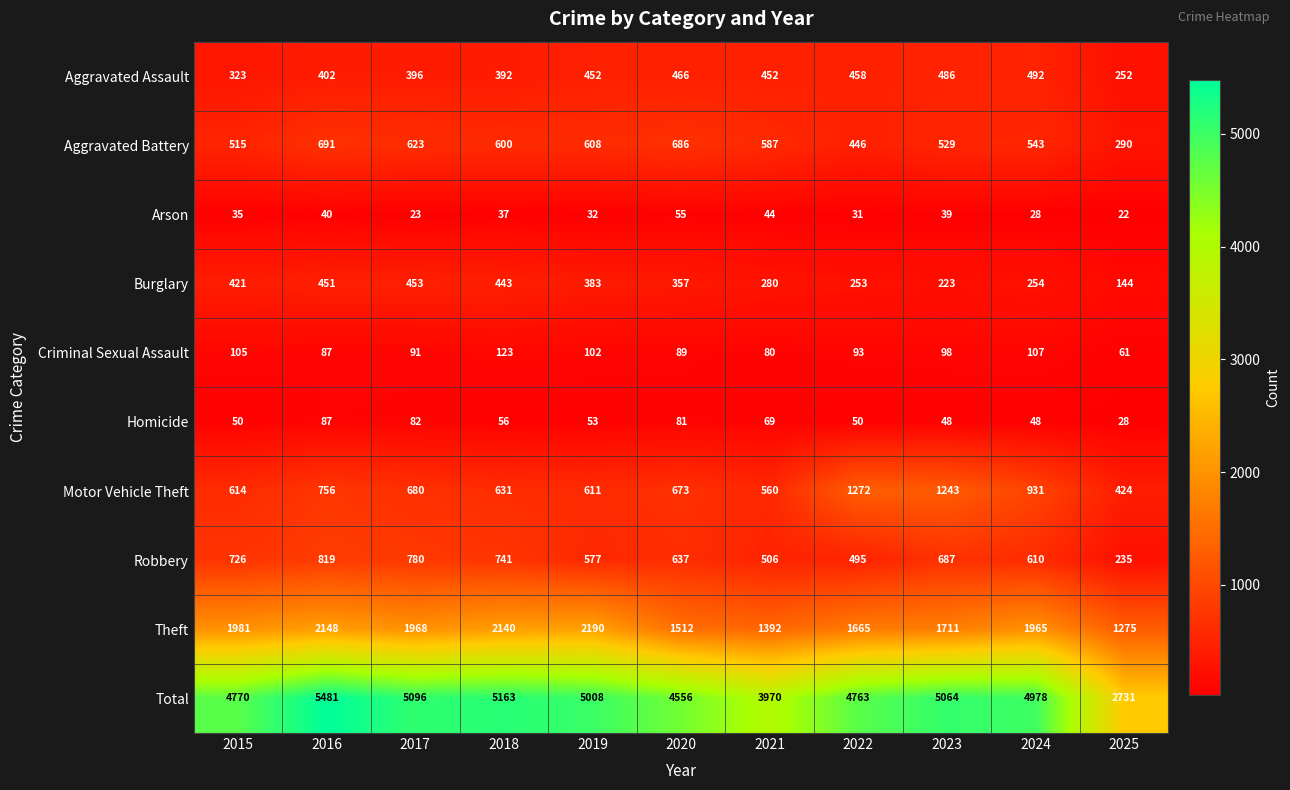

List the series in order of their peak value, highest first.

Total, Theft, Motor Vehicle Theft, Robbery, Aggravated Battery, Aggravated Assault, Burglary, Criminal Sexual Assault, Homicide, Arson